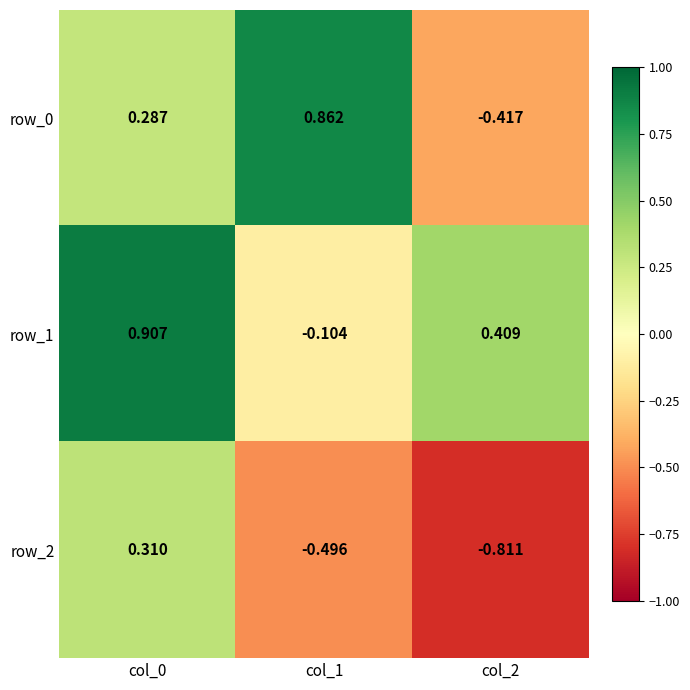

What is the approximate value of row_0 at col_0?

0.3